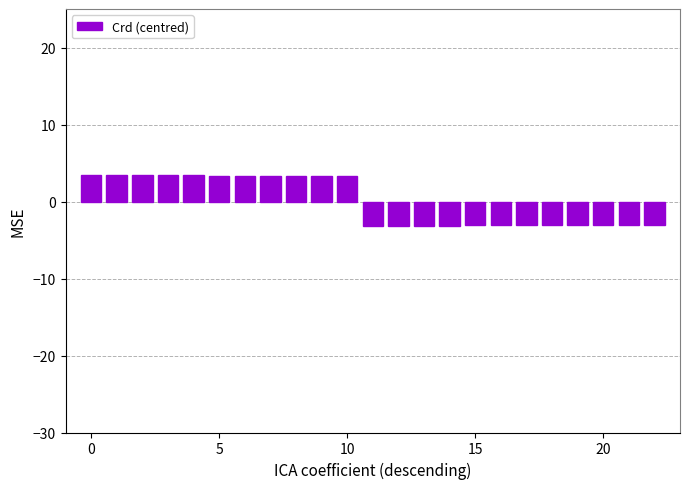

What is the greatest value displayed?

3.4